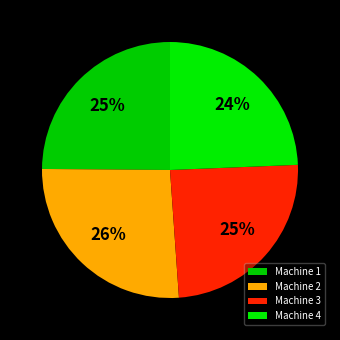

Which slice is the smallest?

Machine 4